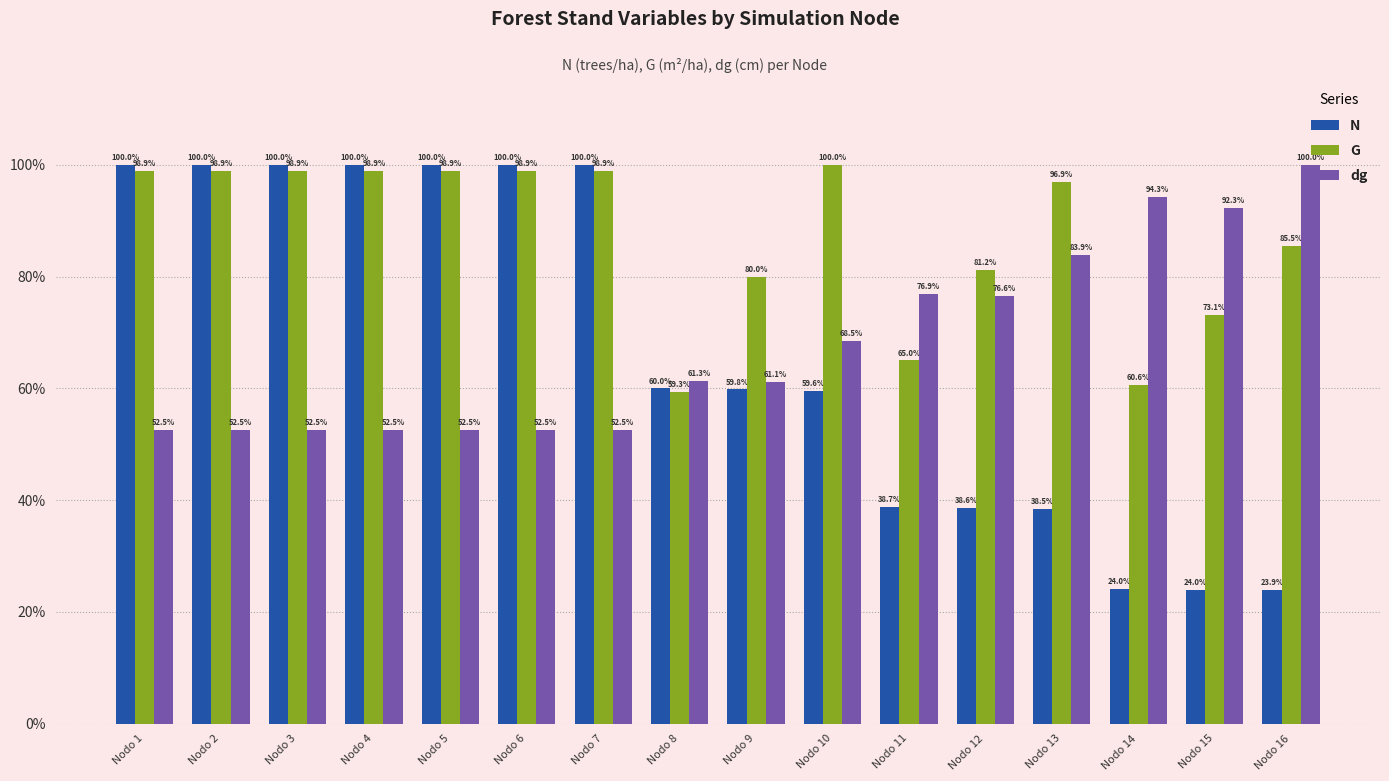

Between Nodo 3 and Nodo 16, which series saw the biggest shift?

N